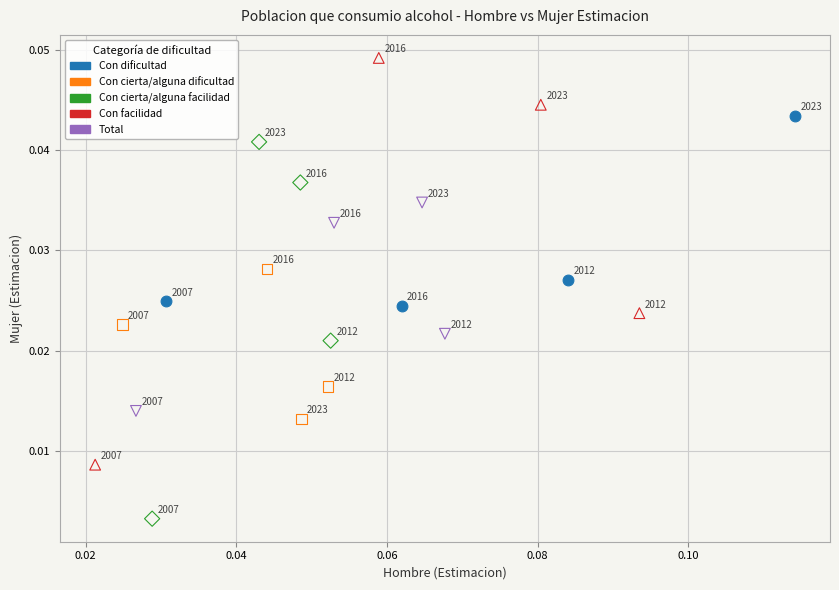

Which series reaches the maximum Y coordinate?

Con facilidad